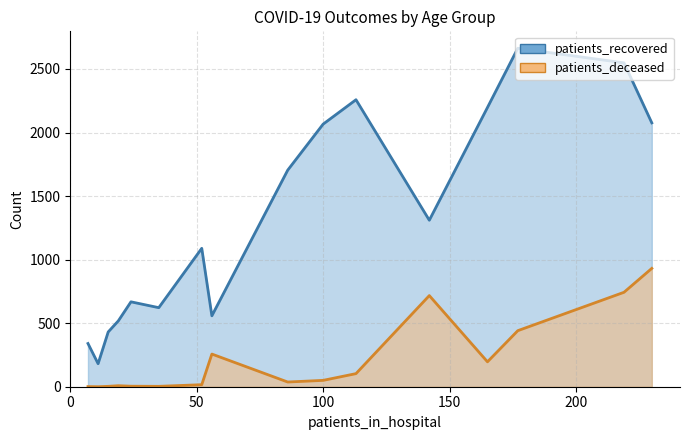

What are all the series names shown in the legend?

patients_recovered, patients_deceased